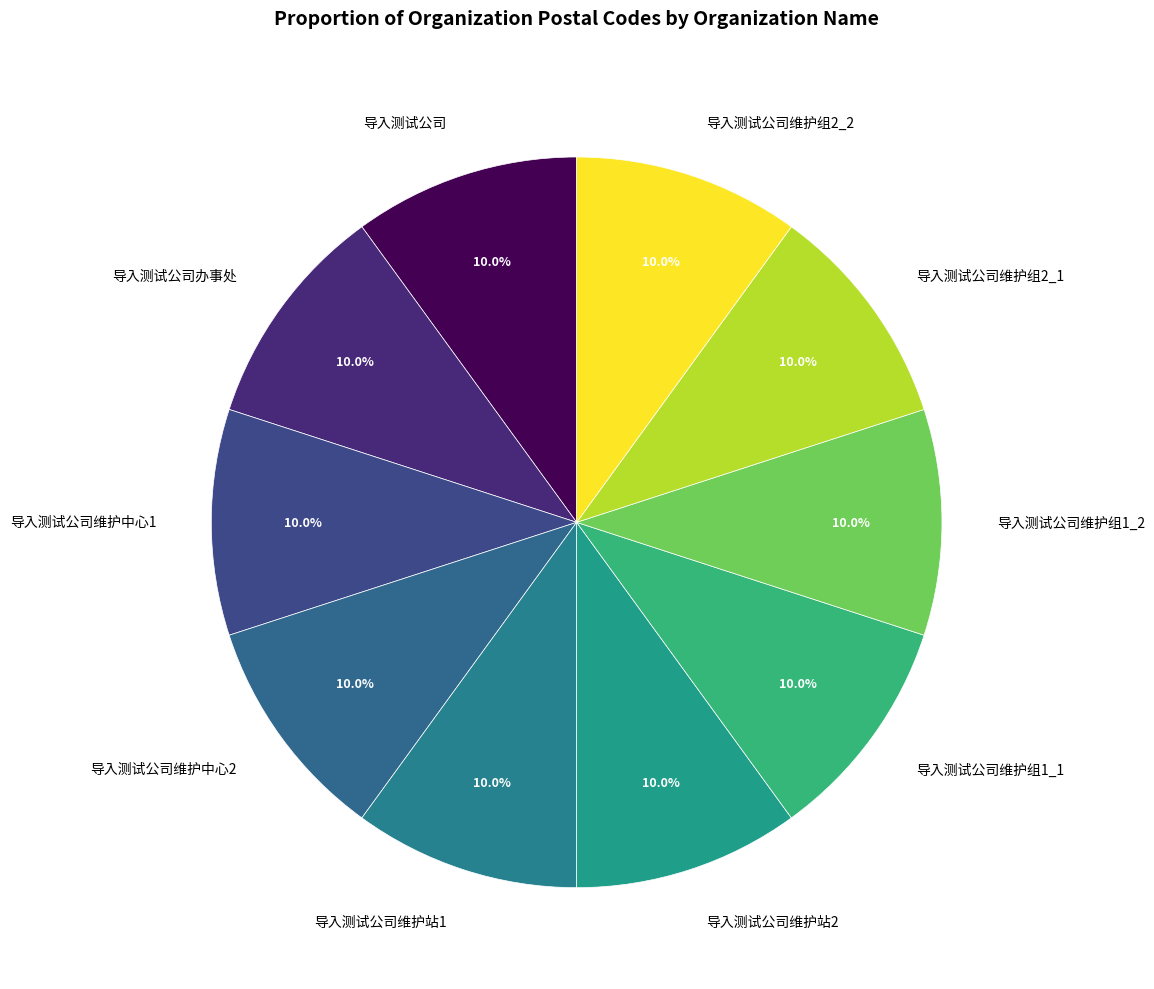

Count the number of slices in the pie.

10